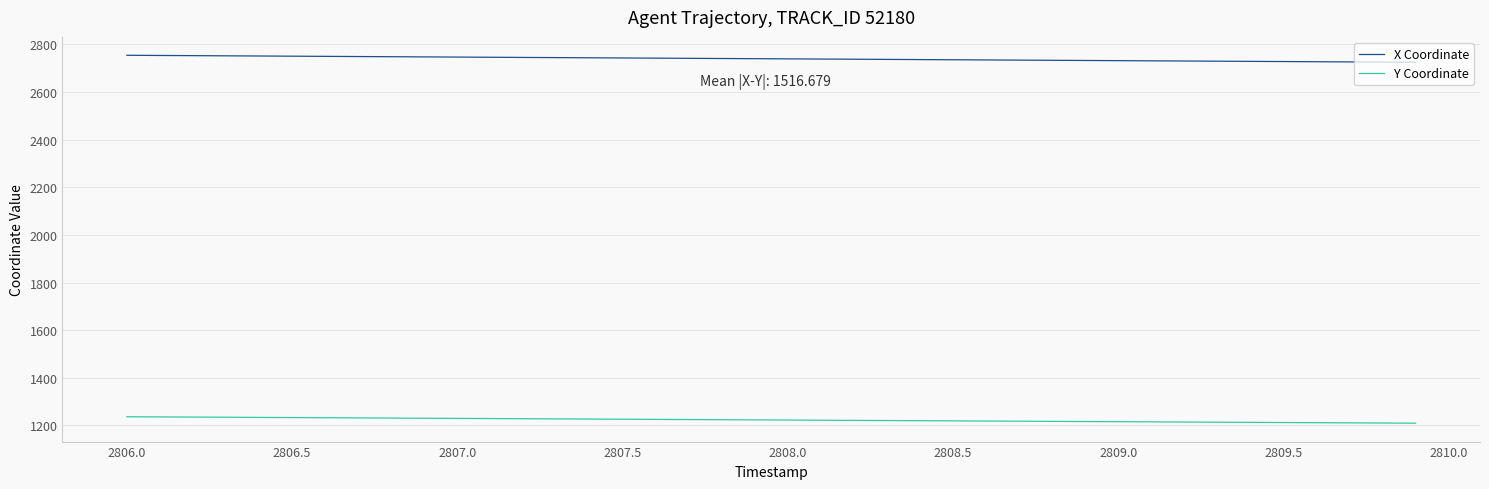

What is the average value of the Y Coordinate series?

1223.1